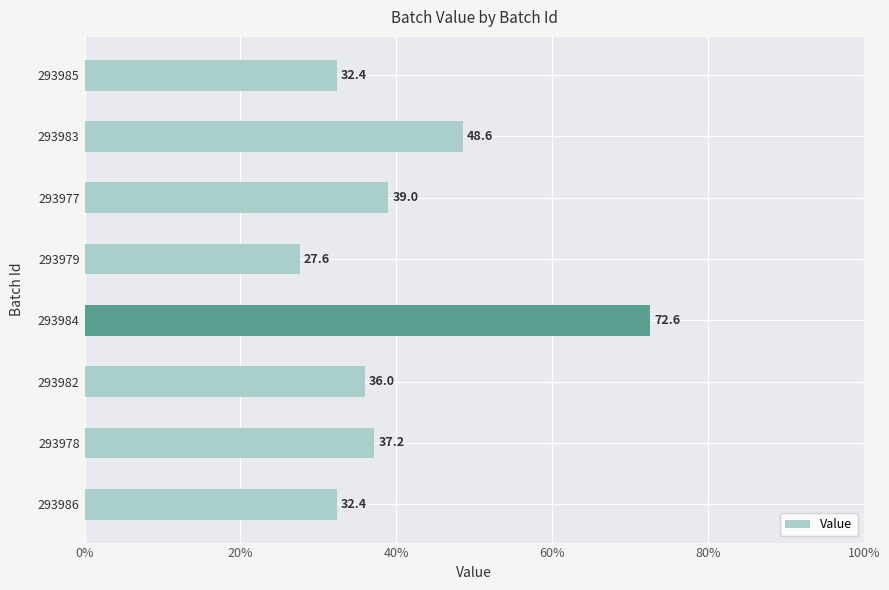

What is the greatest value displayed?

72.6